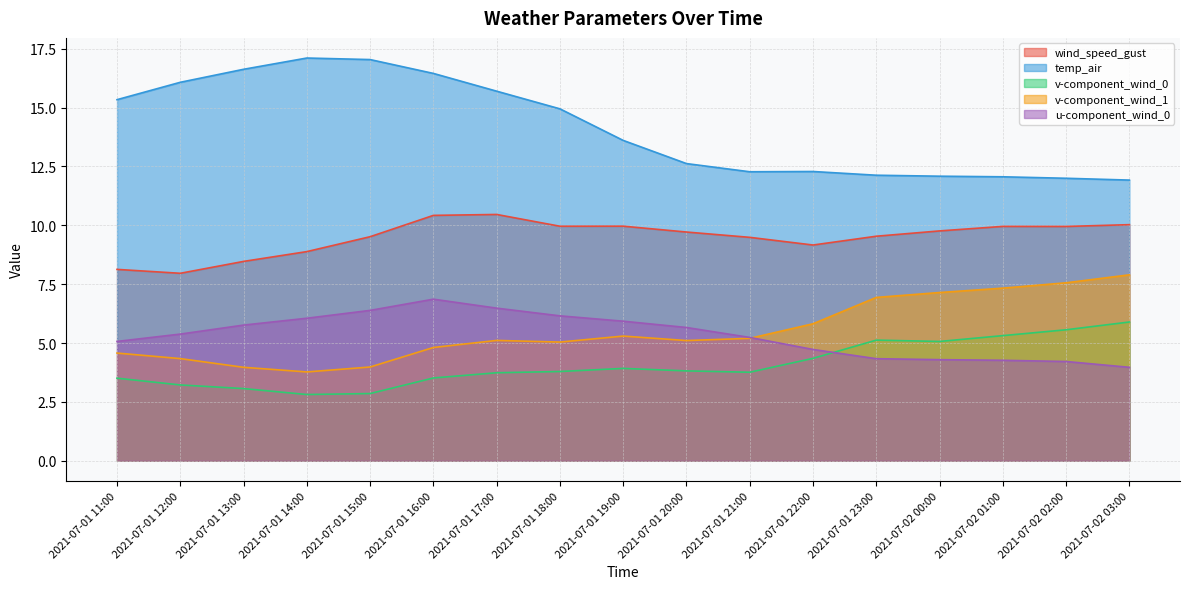

What is the difference between the wind_speed_gust values at 2021-07-01 13:00 and 2021-07-01 11:00?

0.3